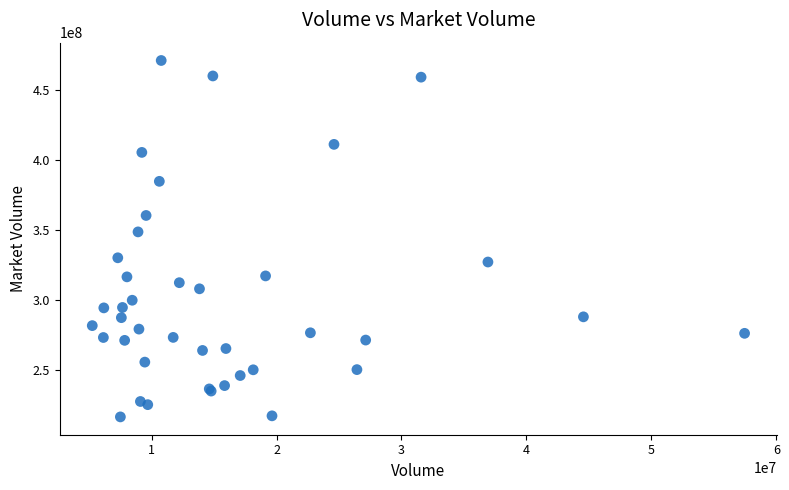

What Y value in the scatter plot is closest to 343761464?

348617728